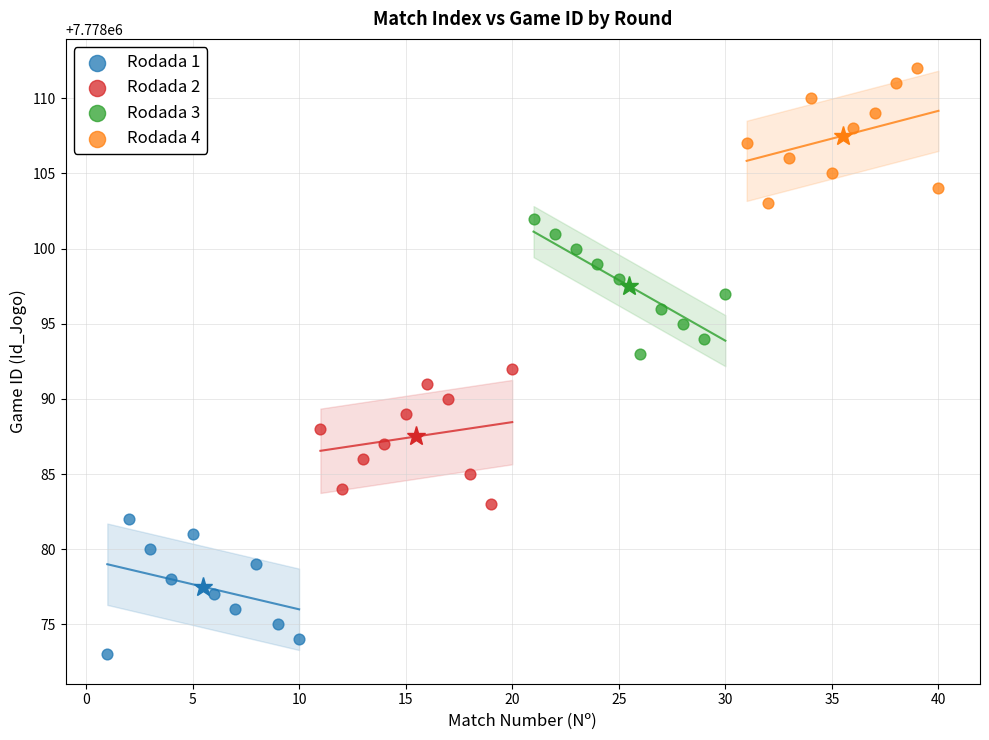

What are all the series names shown in the legend?

Rodada 1, Rodada 2, Rodada 3, Rodada 4